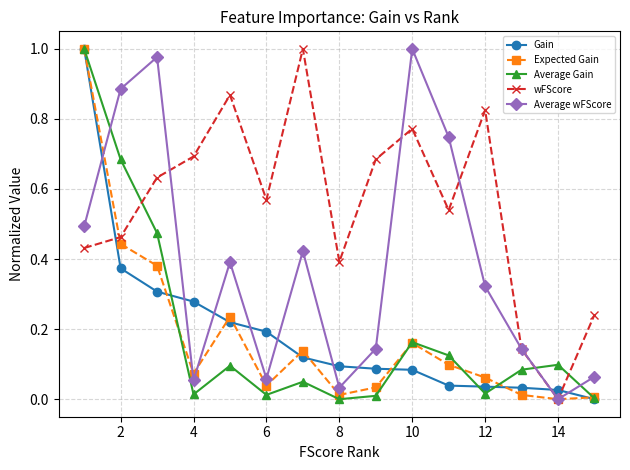

True or false: Average Gain has more than 1 points higher than both neighbors.

True